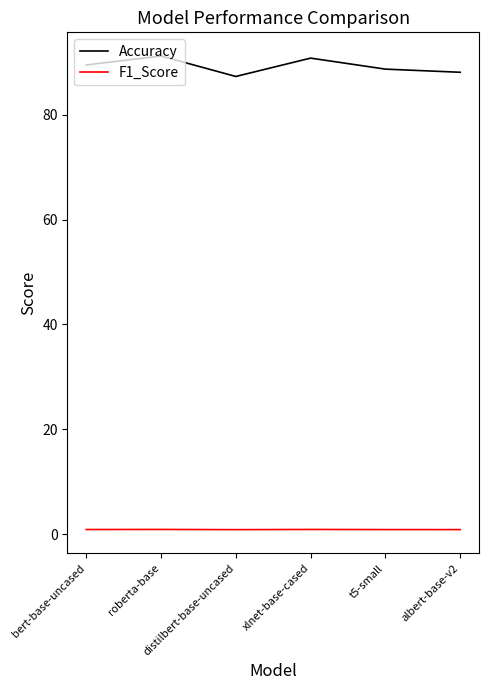

Which series has the largest range (max minus min)?

Accuracy